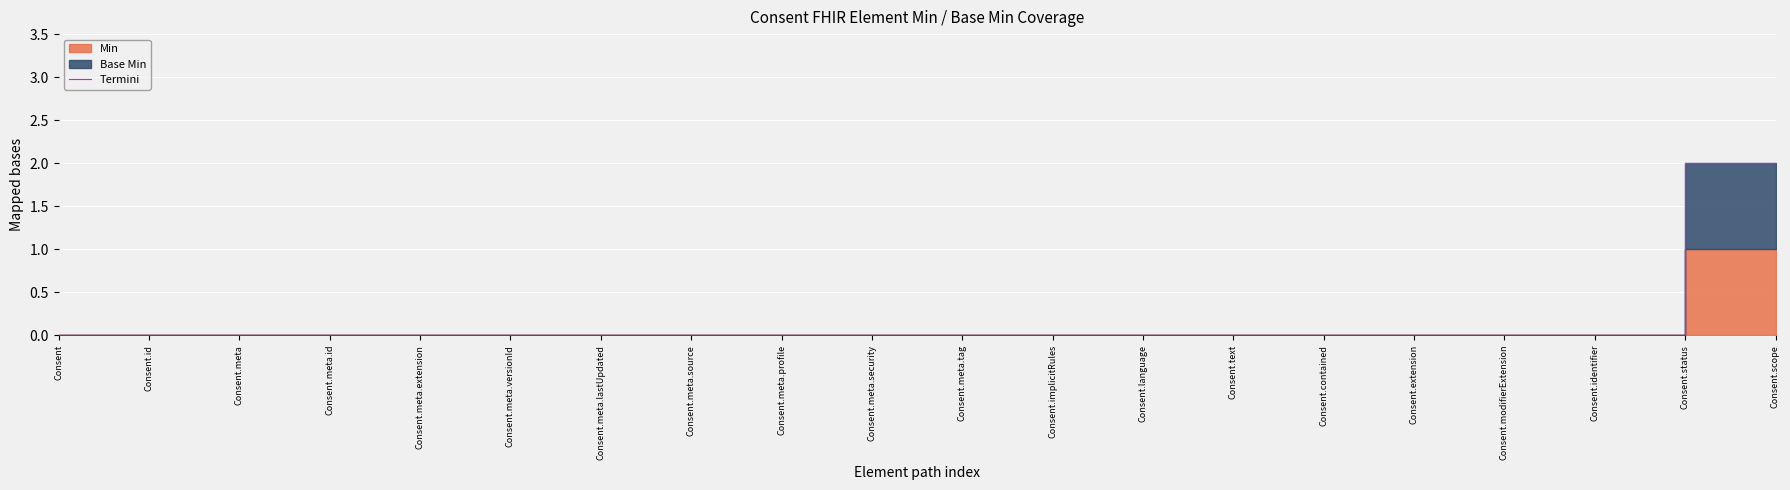

The value at Consent.language is 0. True or false?

True